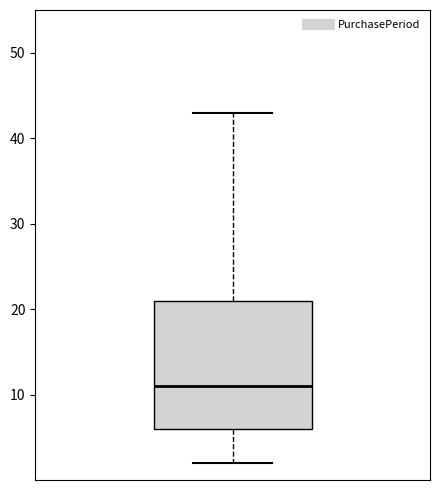

Read this box plot against the y-axis: the position of the median line, the range covered by the box, and the ends of both whiskers. The values are not printed on the chart, so give them approximately, as read against the axis.

median 11, box 6 to 21, whiskers 2 to 43